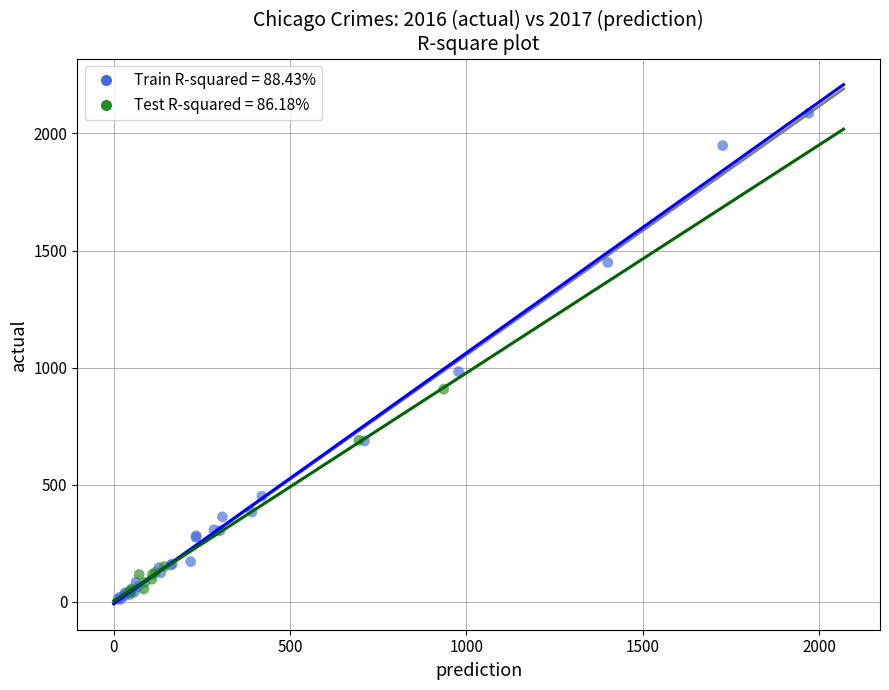

Which series contains the highest Y value?

Train R-squared = 88.43%